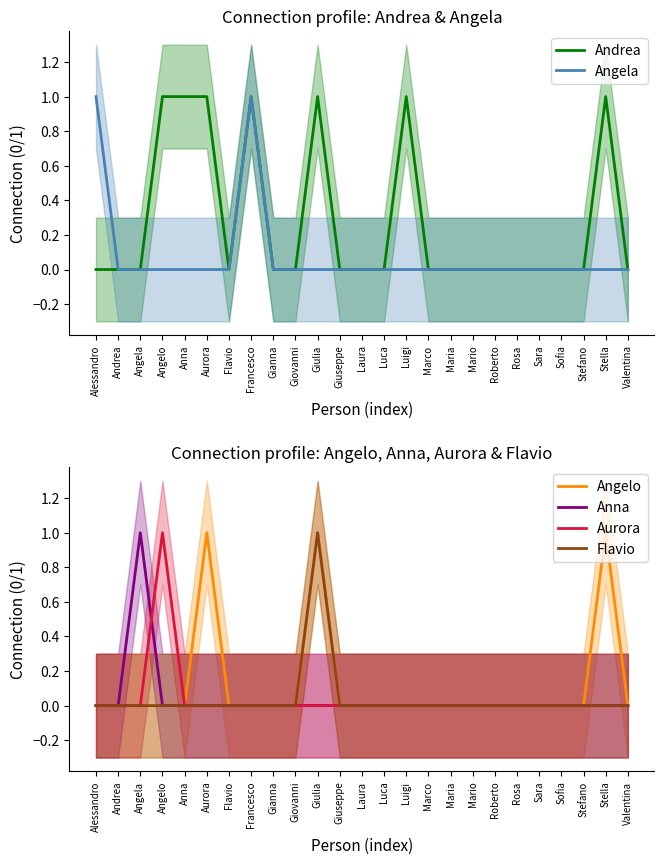

What is the difference between the Angela values at Sofia and Francesco?

1